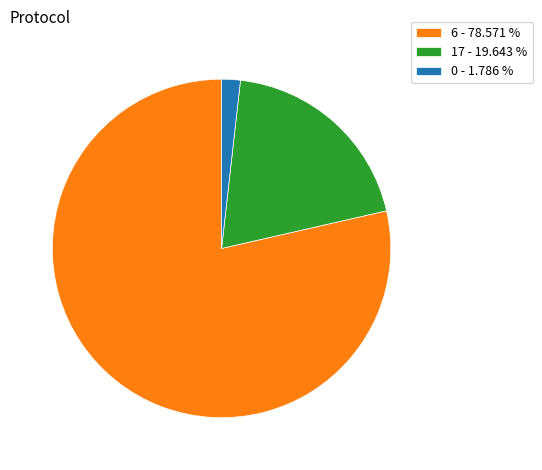

Between 17 - 19.643 % and 6 - 78.571 %, which is larger?

6 - 78.571 %